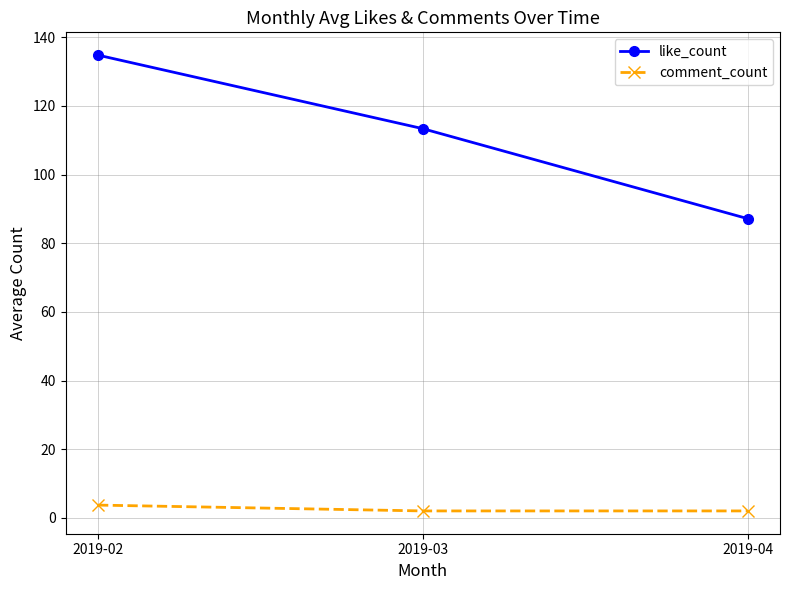

Reading right to left, extract all data points from this chart.

like_count: 2019-04=87.2	2019-03=113.4	2019-02=134.8
comment_count: 2019-04=2.0	2019-03=2.0	2019-02=3.7